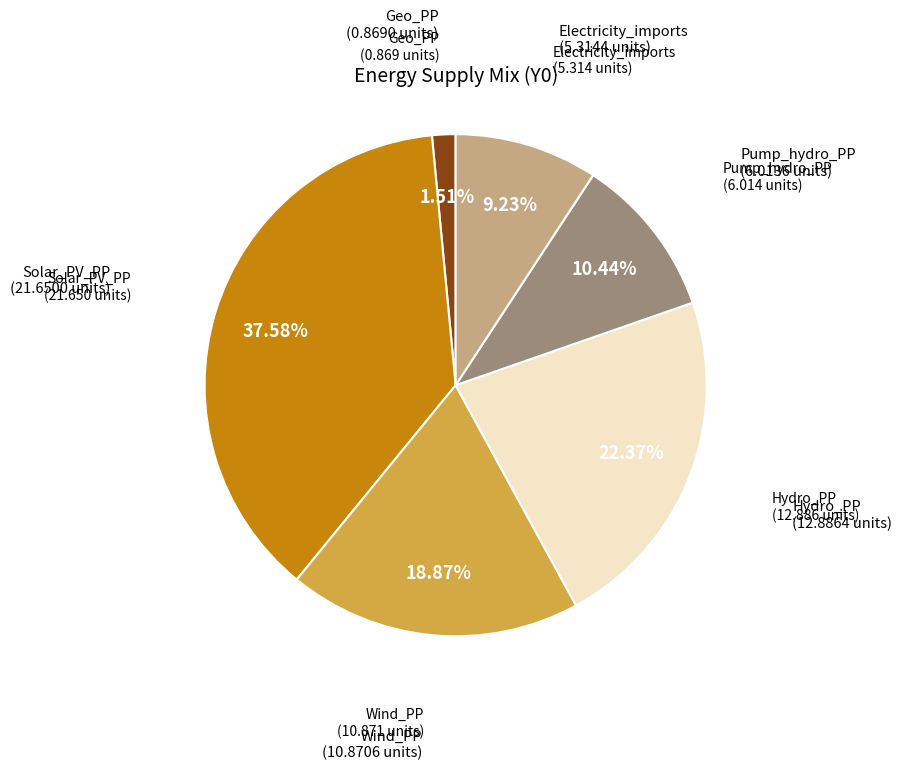

Count the number of slices in the pie.

6